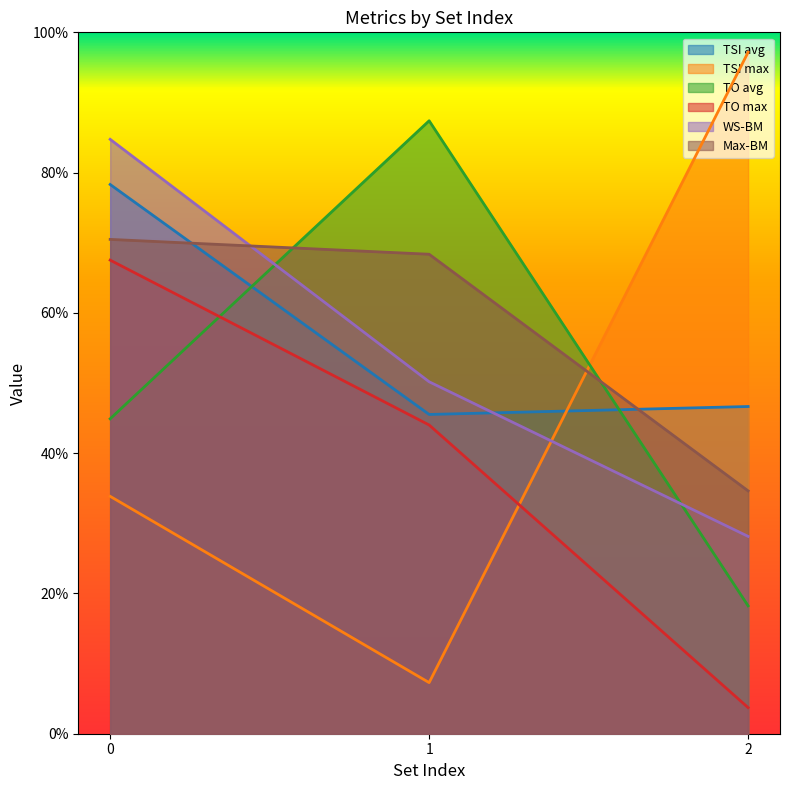

Where is WS-BM nearest to the value 0?

2